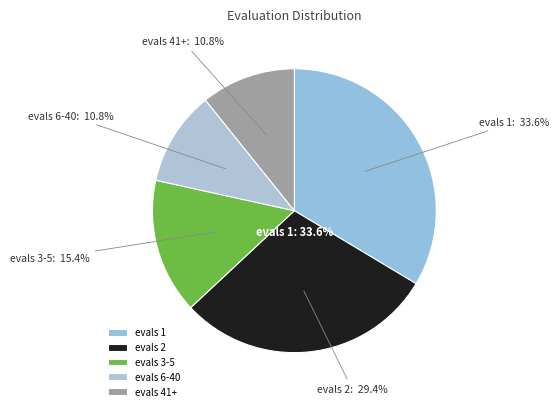

True or false: evals 3-5 accounts for 6% of the total.

False